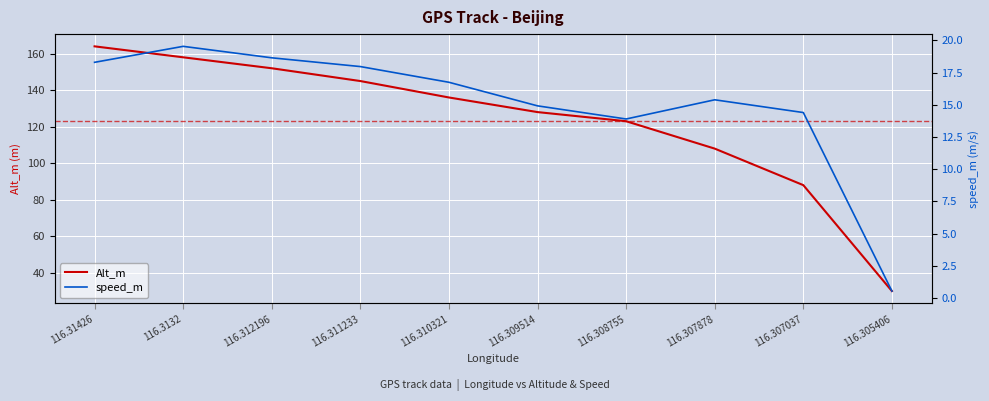

Count the number of categories in the chart.

10